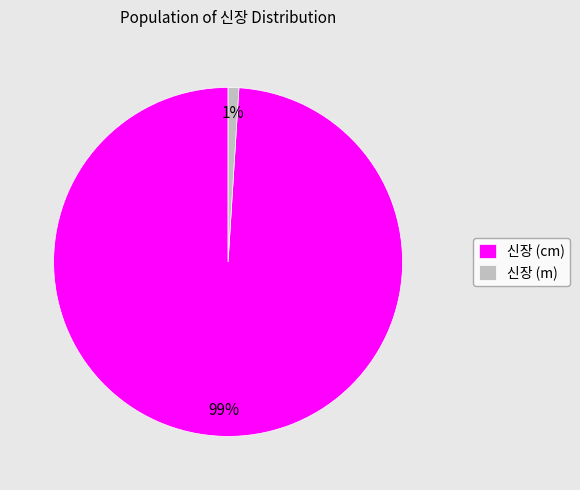

Rank the categories by value from highest to lowest.

신장 (cm), 신장 (m)